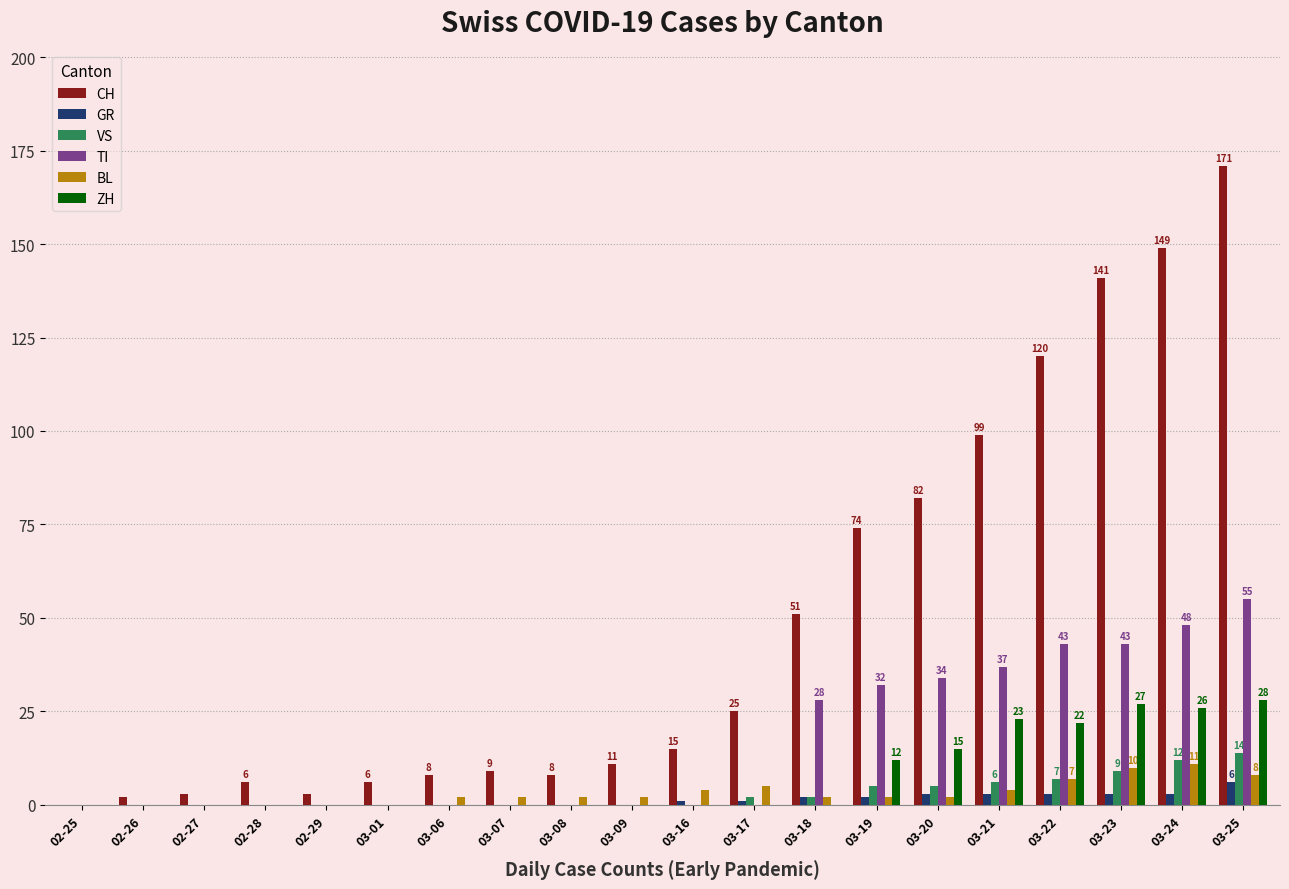

What is the sum of all GR values?

27